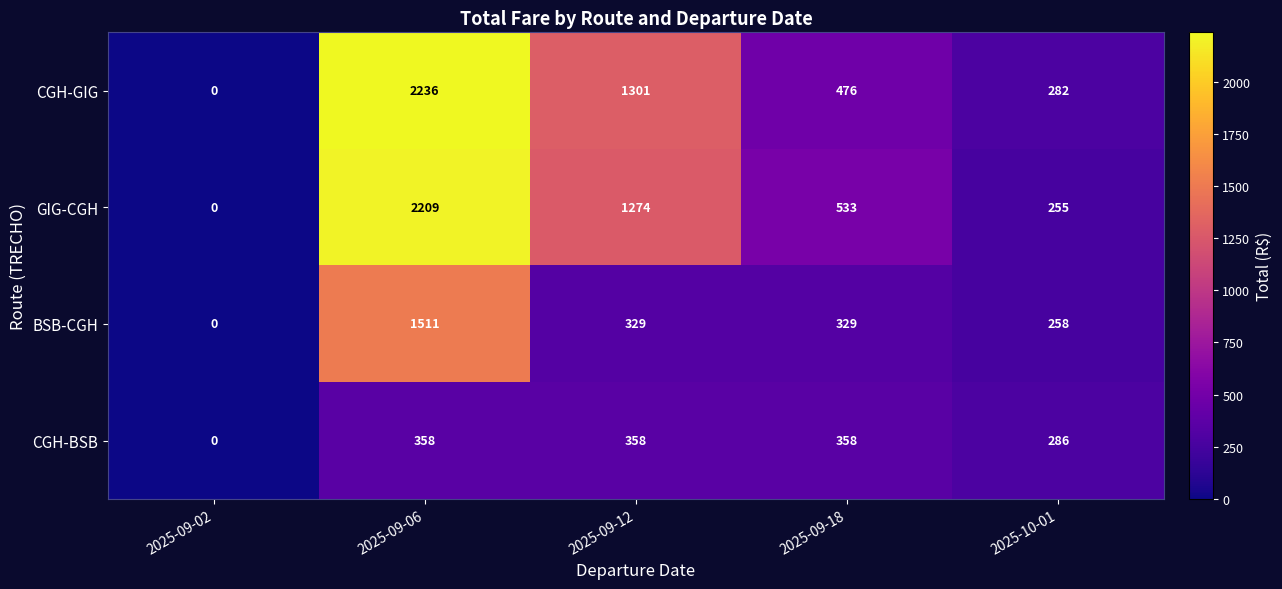

What is the difference between the CGH-BSB values at 2025-09-12 and 2025-10-01?

72